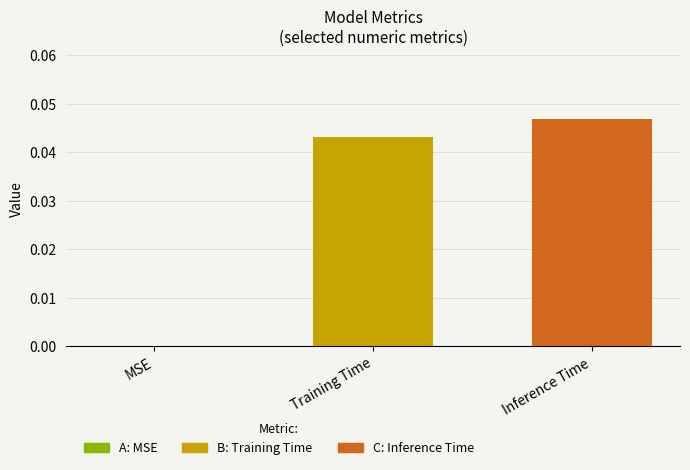

Does the chart contain stacked bars?

No